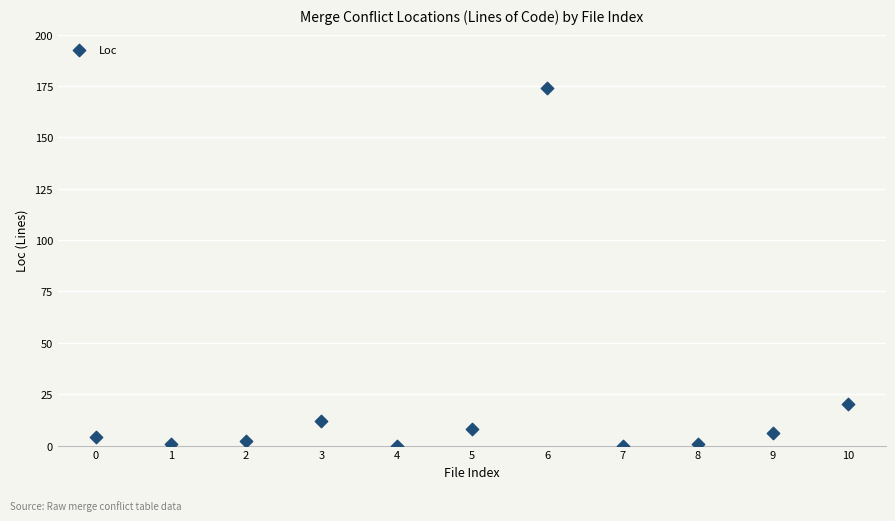

What Y value in the scatter plot is closest to 87?

20